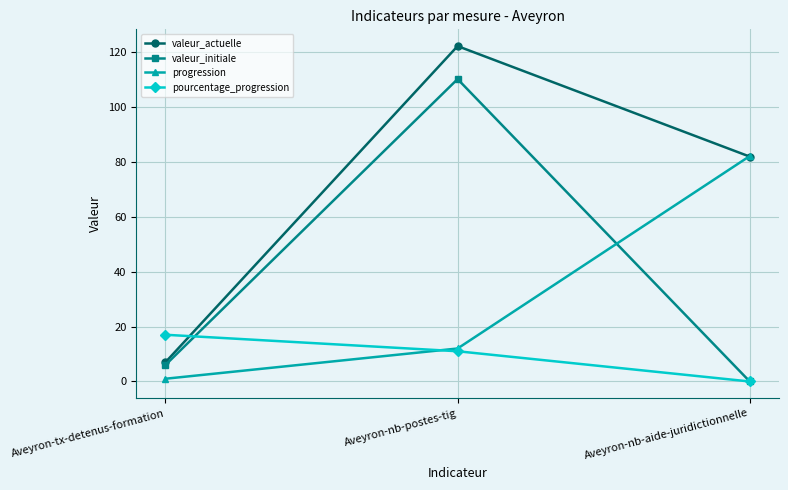

What is the difference between the pourcentage_progression values at Aveyron-nb-aide-juridictionnelle and Aveyron-nb-postes-tig?

11.0